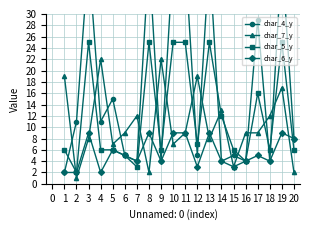

The value of char_6_y at 14 is 4. True or false?

True